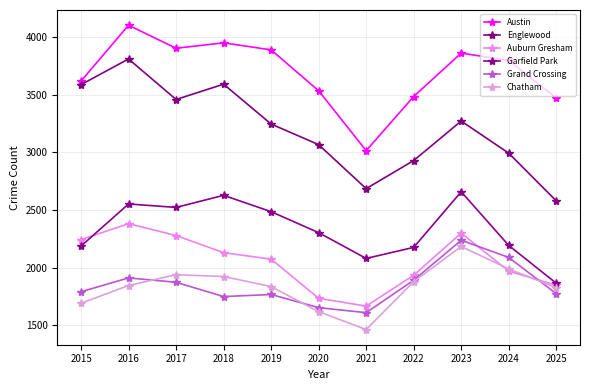

At which category does Englewood reach its first local valley?

2017